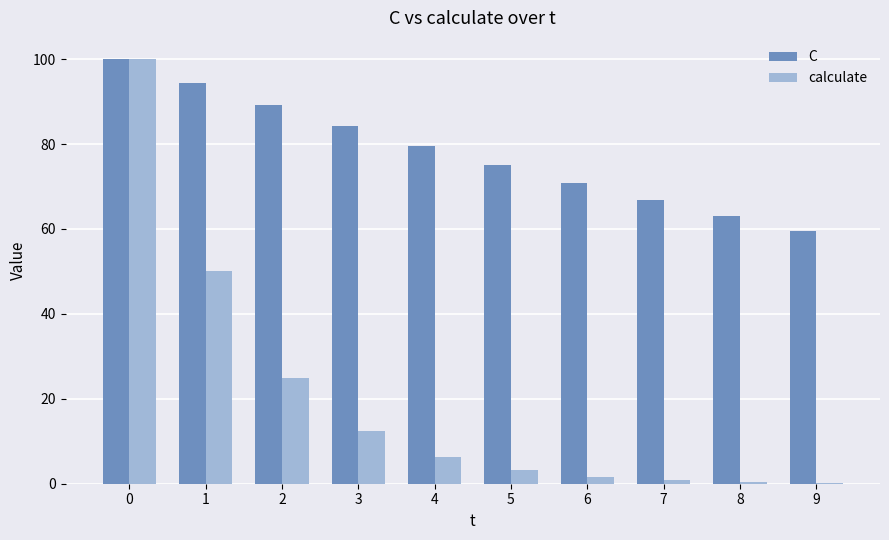

What is the greatest value displayed?

100.0